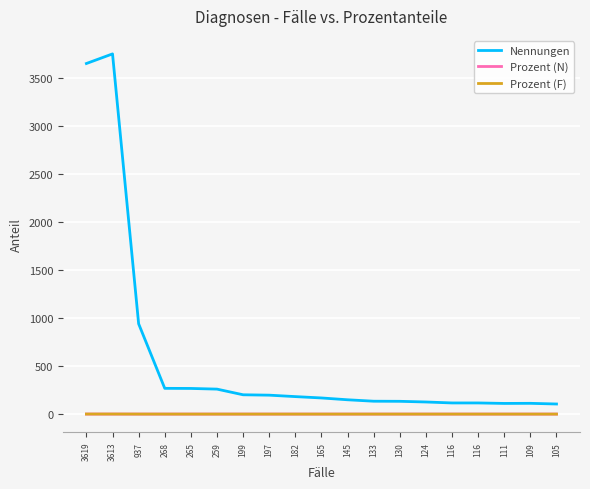

What is the difference between the Nennungen values at 111 and 105?

6.0